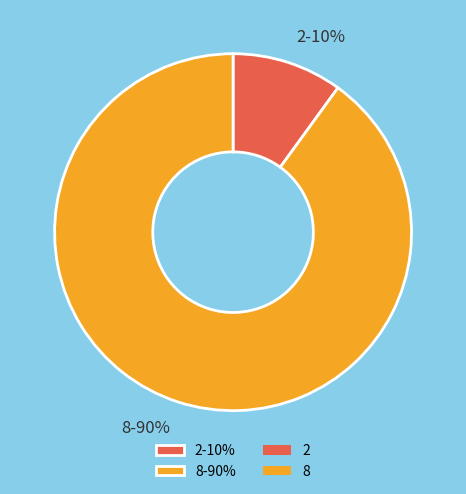

Which slice is the largest?

8